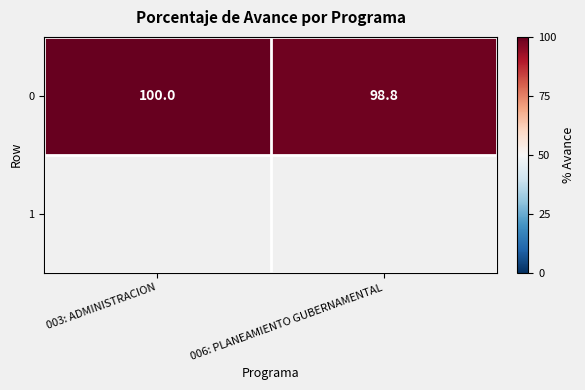

Rank the categories by value from highest to lowest.

003: ADMINISTRACION, 006: PLANEAMIENTO GUBERNAMENTAL